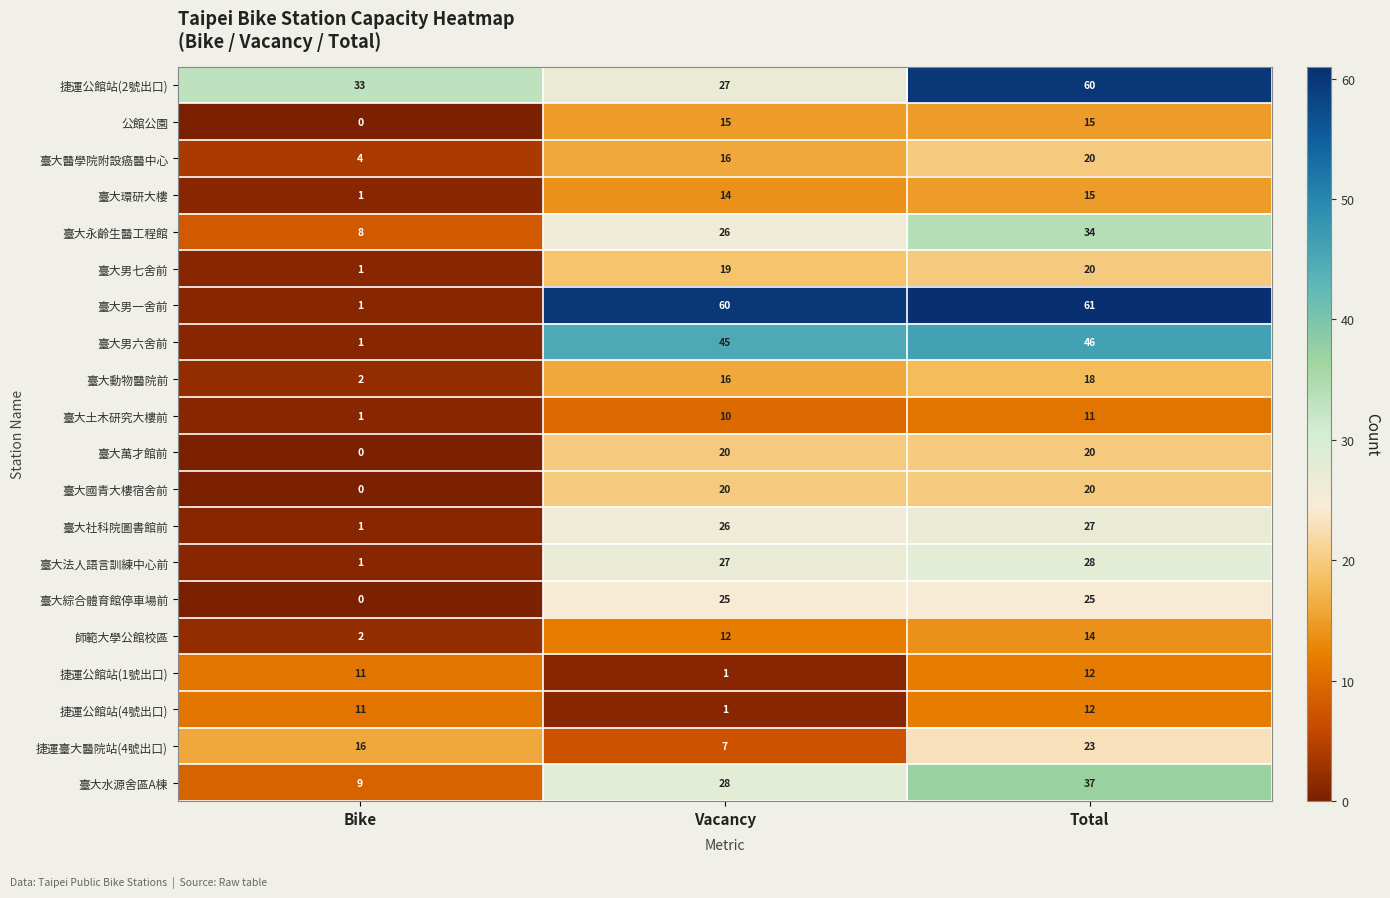

At which label does 臺大醫學院附設癌醫中心 reach its peak?

Total